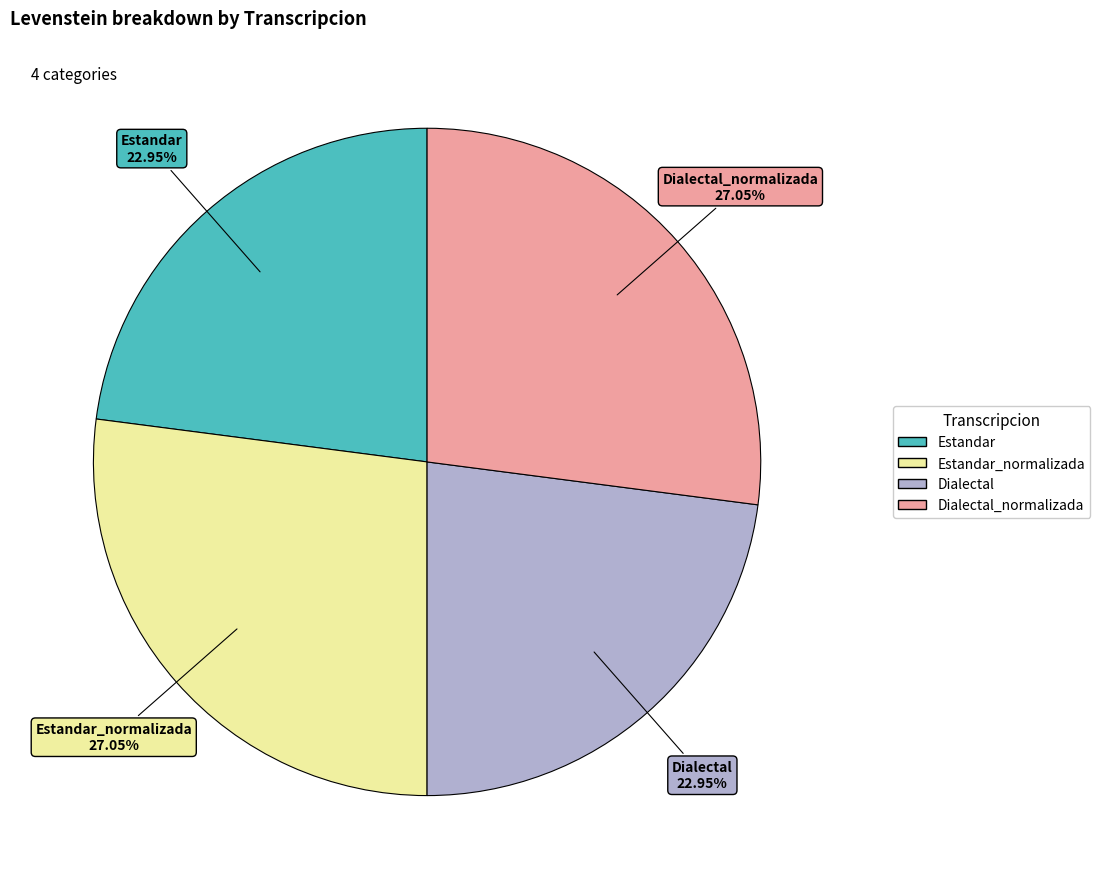

The Dialectal_normalizada slice represents 27% of the pie. True or false?

True